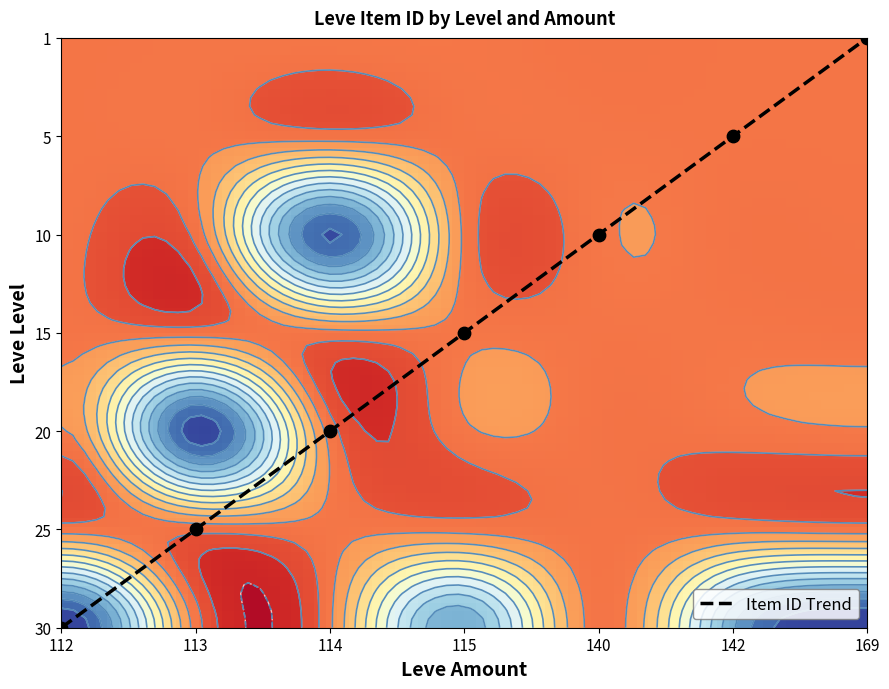

True or false: 15 has a value of 3561 at 3.

True